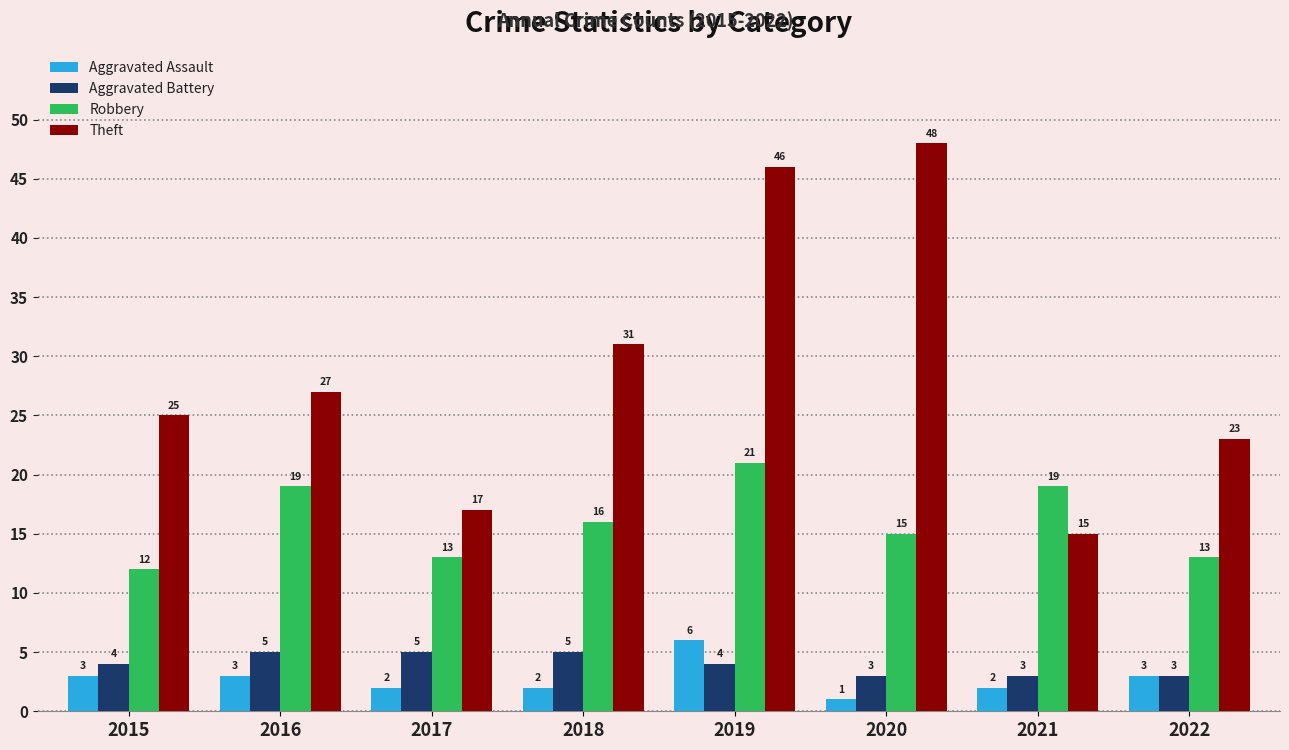

What is the lowest value of the Aggravated Battery series?

3